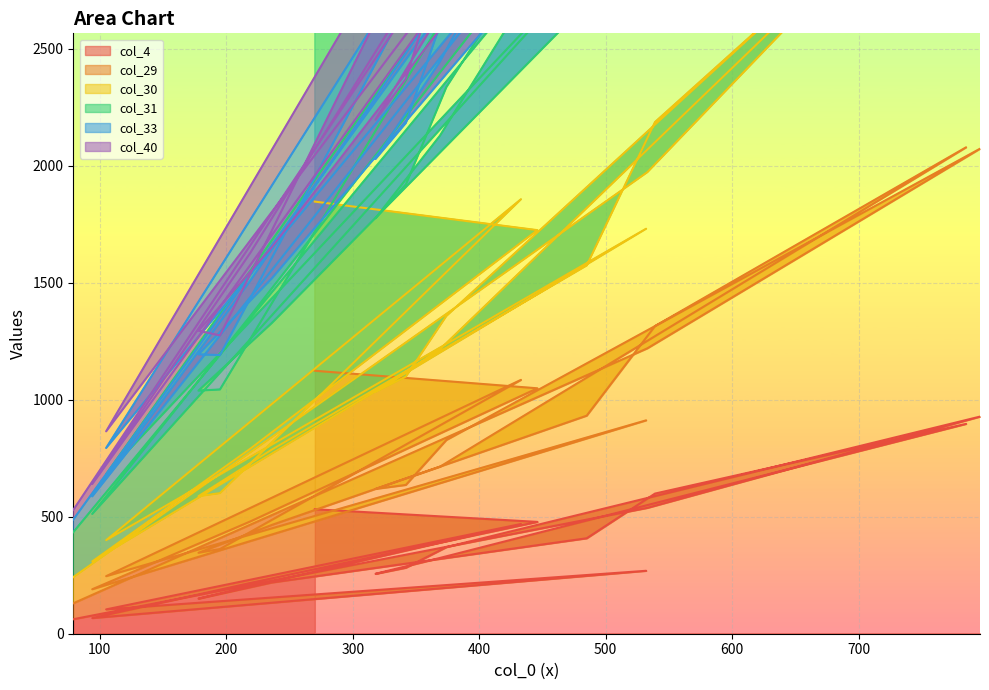

Which category has the lowest value across all series?

79